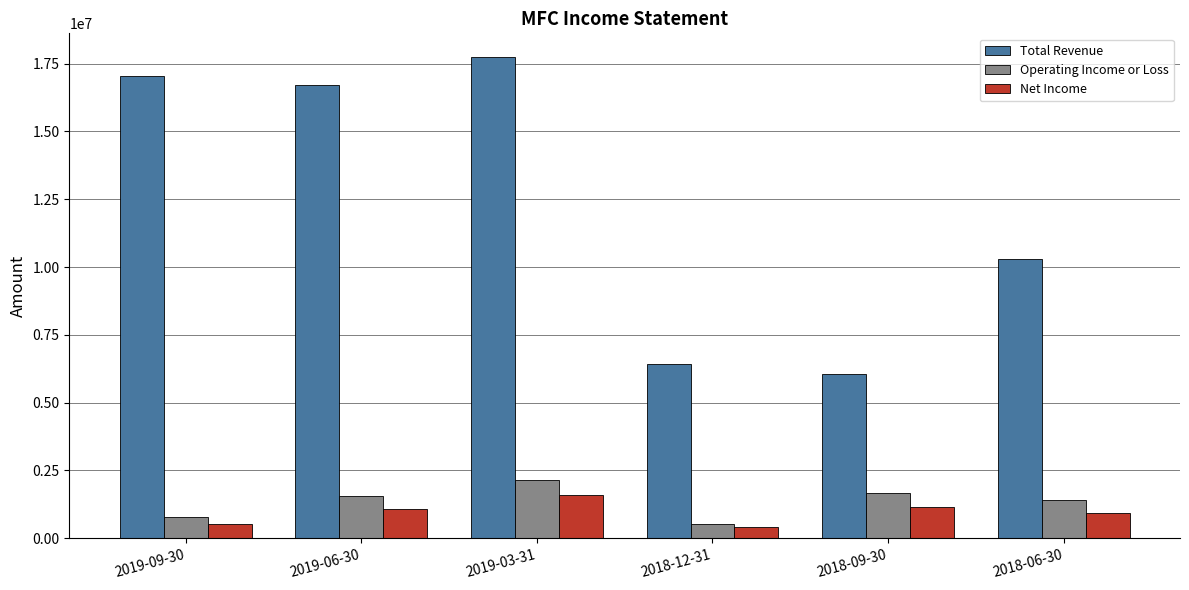

What is the label of the 6th bar from the left?

2018-06-30